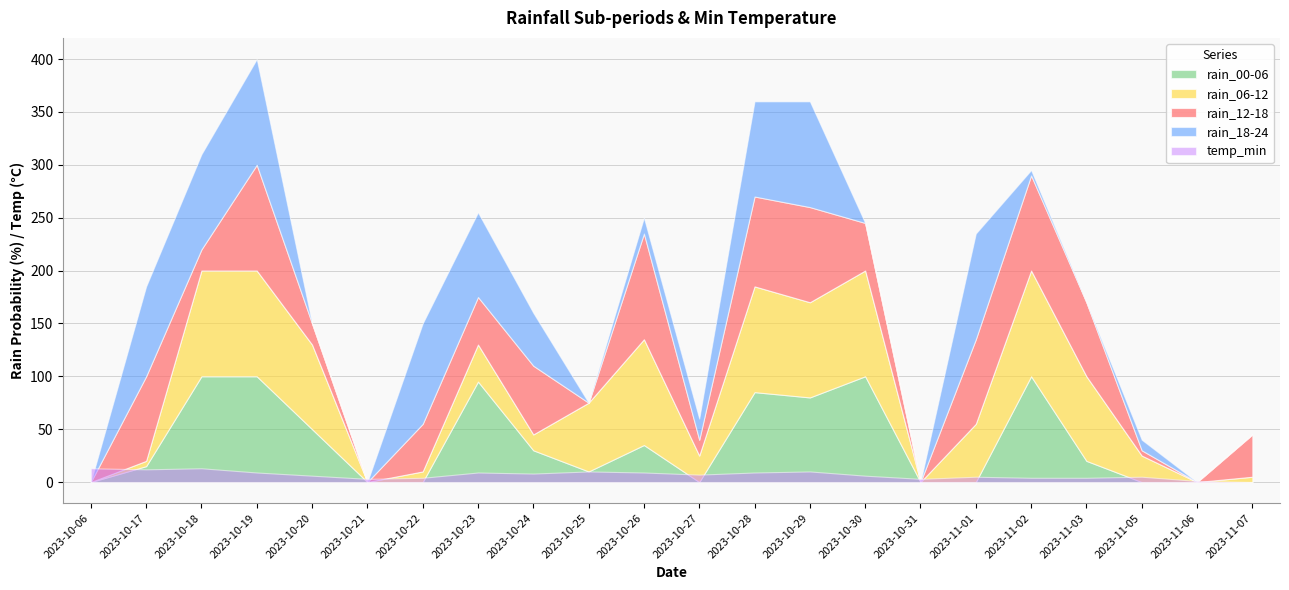

Which series has the largest total across all categories?

rain_06-12